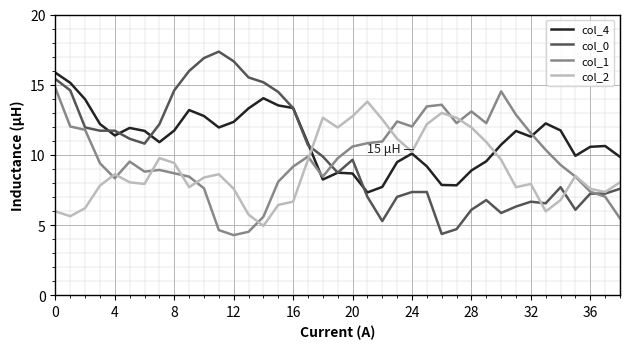

How many distinct data groups are displayed?

4